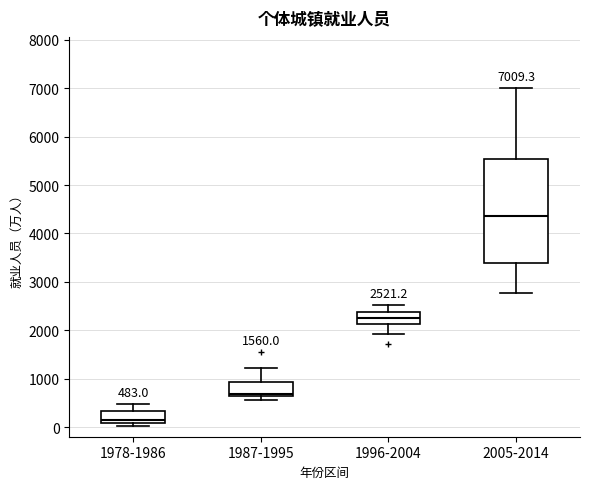

Which box is the tallest, from its lower edge to its upper edge?

2005-2014